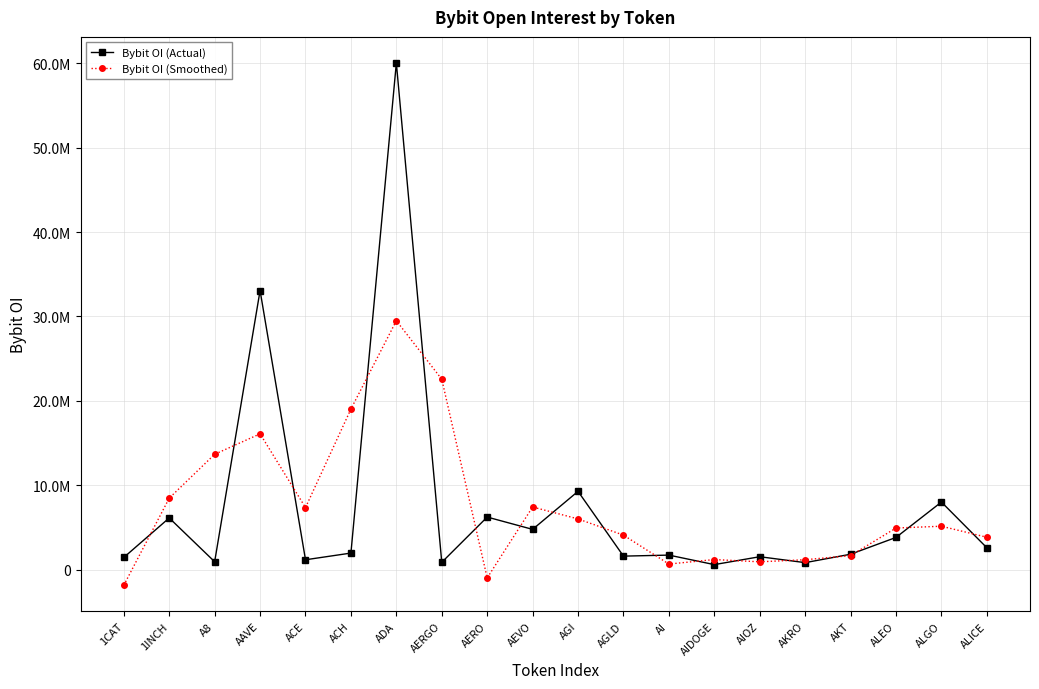

Where is Bybit OI (Actual) nearest to the value 30315814?

AAVE